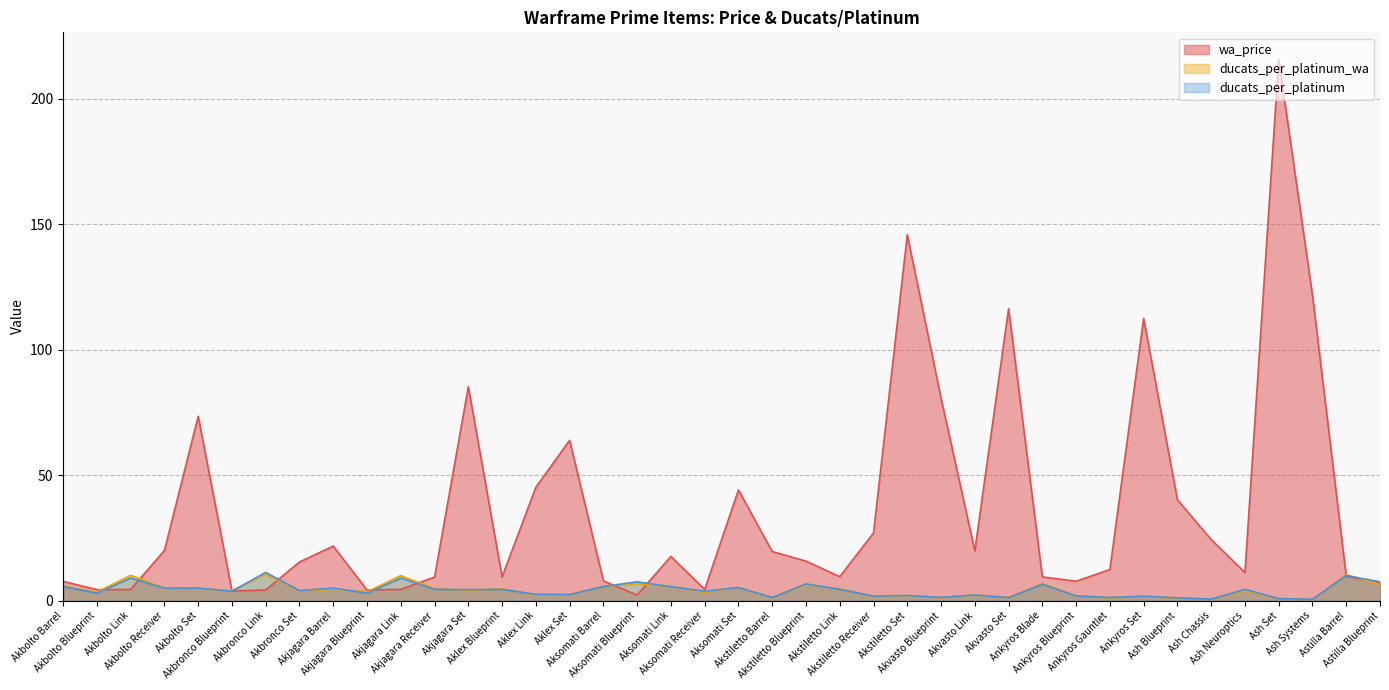

Which series ends up on top after the final intersection of ducats_per_platinum and ducats_per_platinum_wa?

ducats_per_platinum